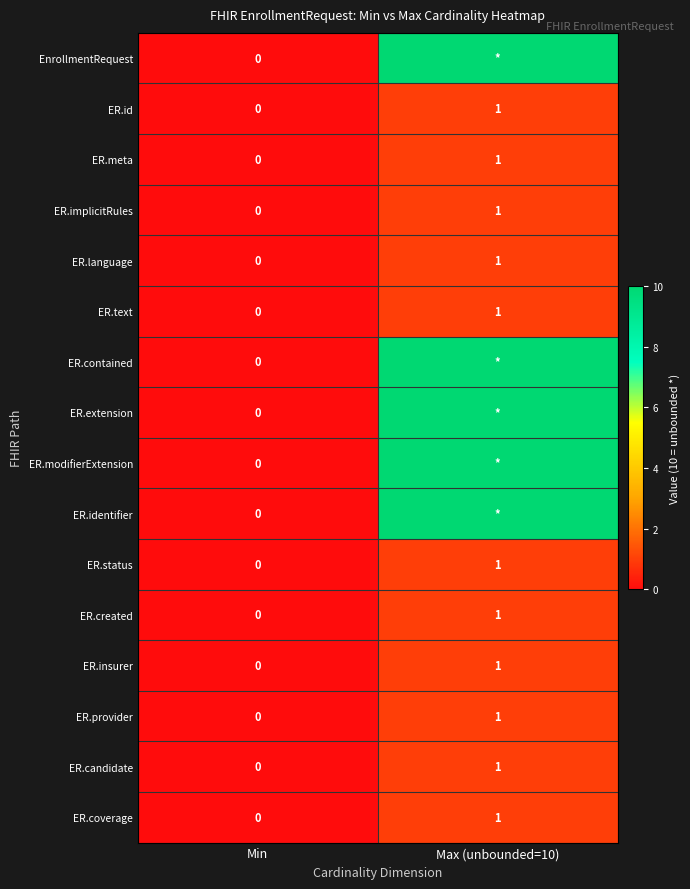

At which label is ER.candidate closest to 0?

Min